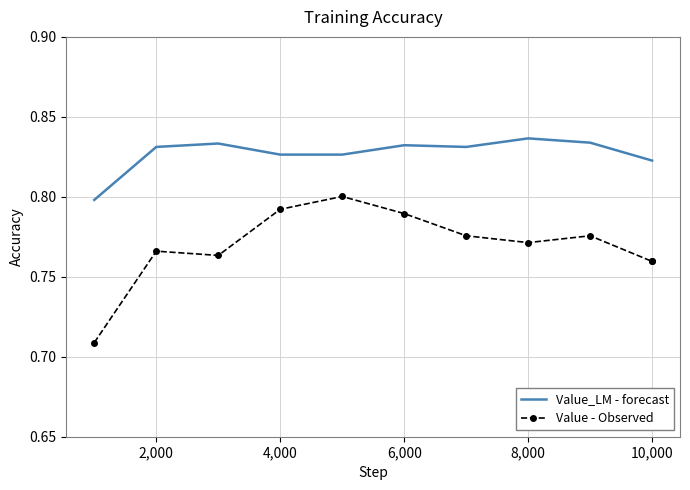

What position from the left is 2,000?

2